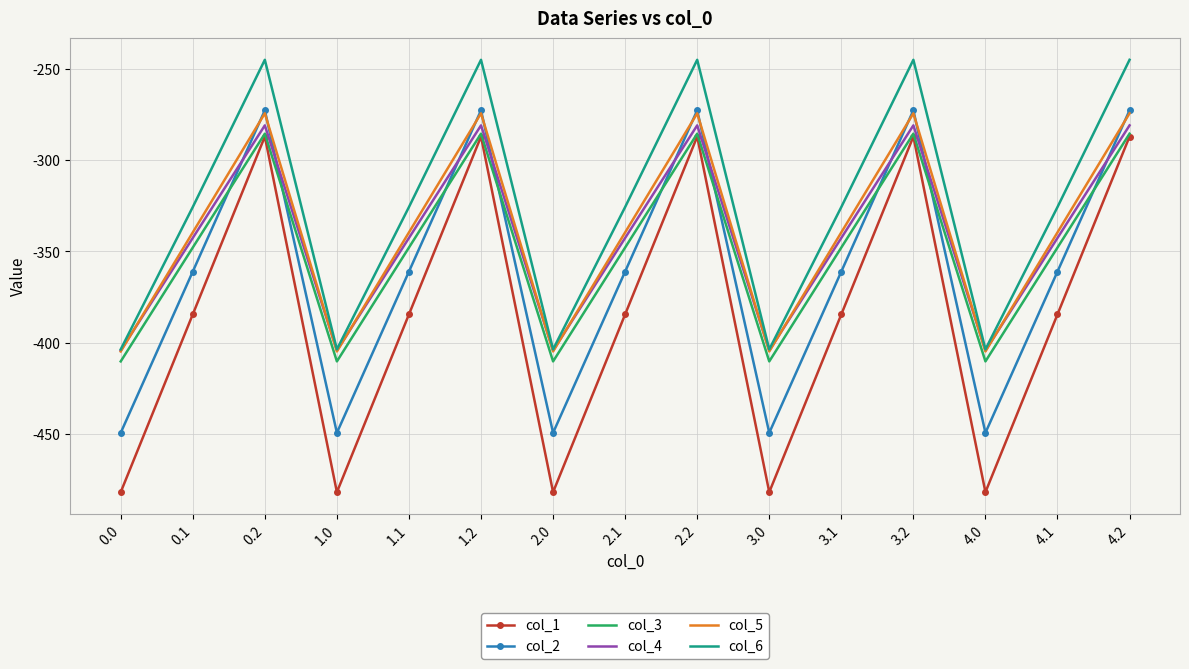

What is the difference between the highest and lowest values at 4.2?

42.1